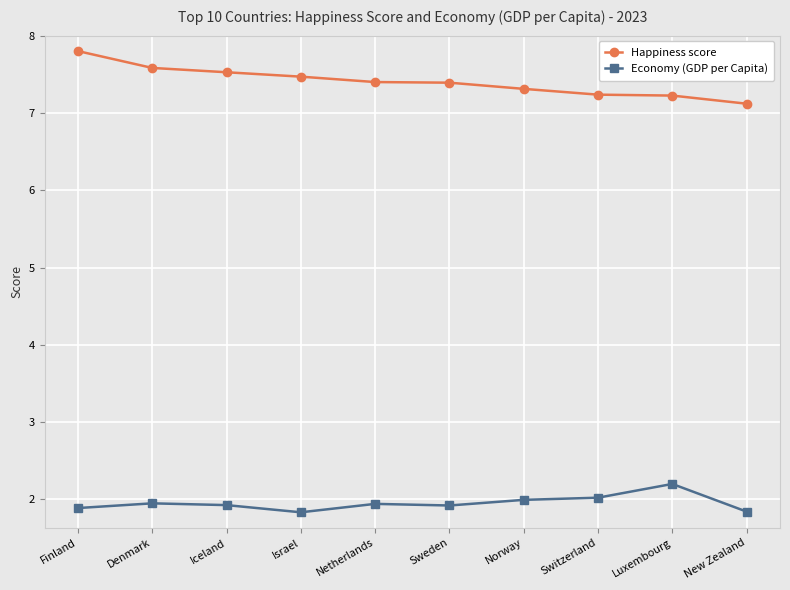

What is the average value of the Economy (GDP per Capita) series?

2.0